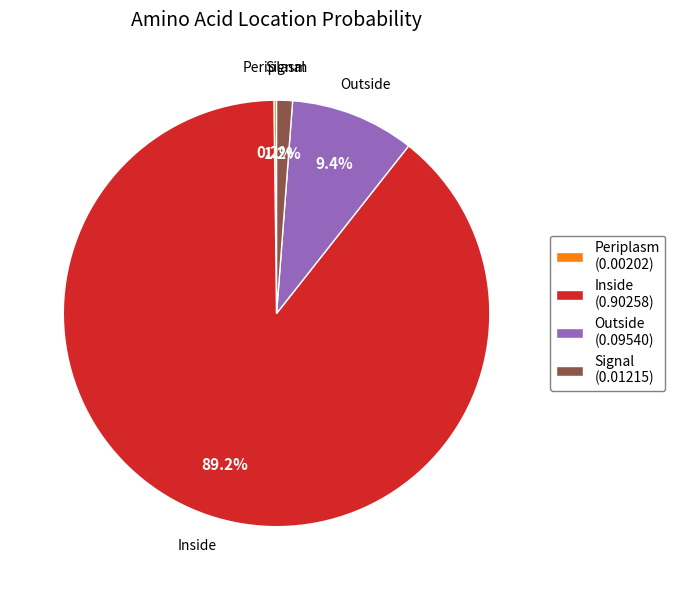

Which has a higher value, Inside (0.90258) or Signal (0.01215)?

Inside (0.90258)